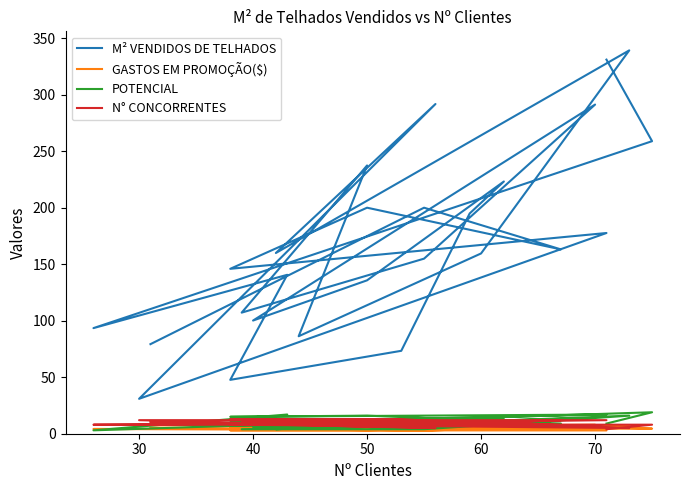

At which category does N° CONCORRENTES reach its first local peak?

40